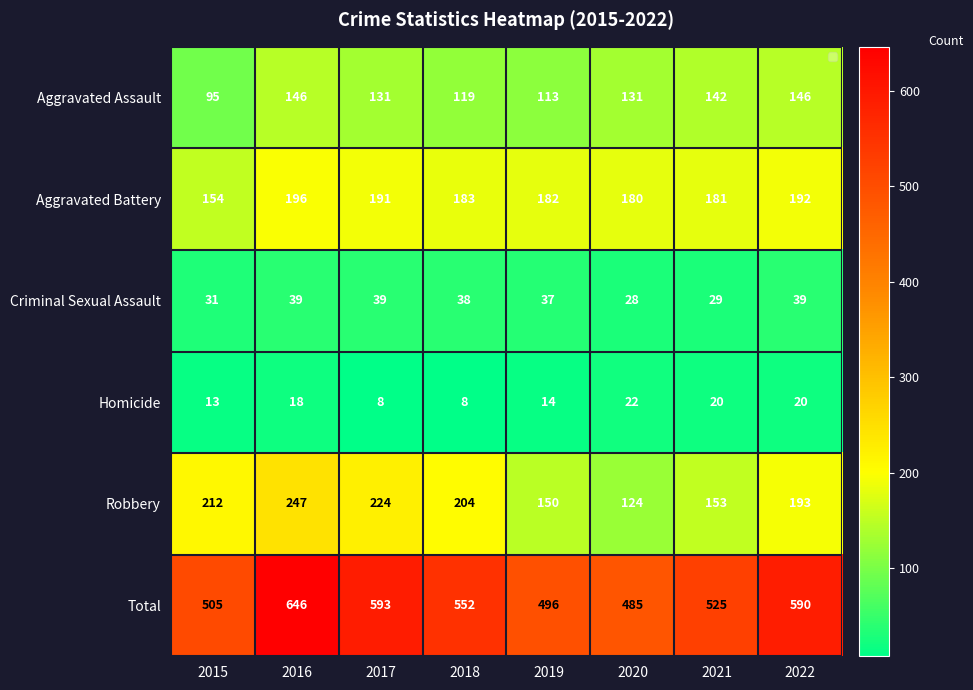

Which series has the largest range (max minus min)?

Total